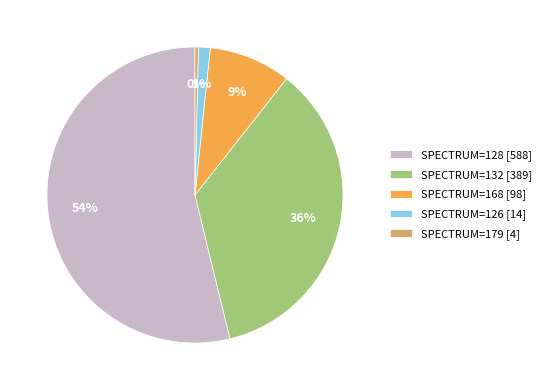

Do SPECTRUM=132 [389] and SPECTRUM=126 [14] together represent more than half of the pie?

No